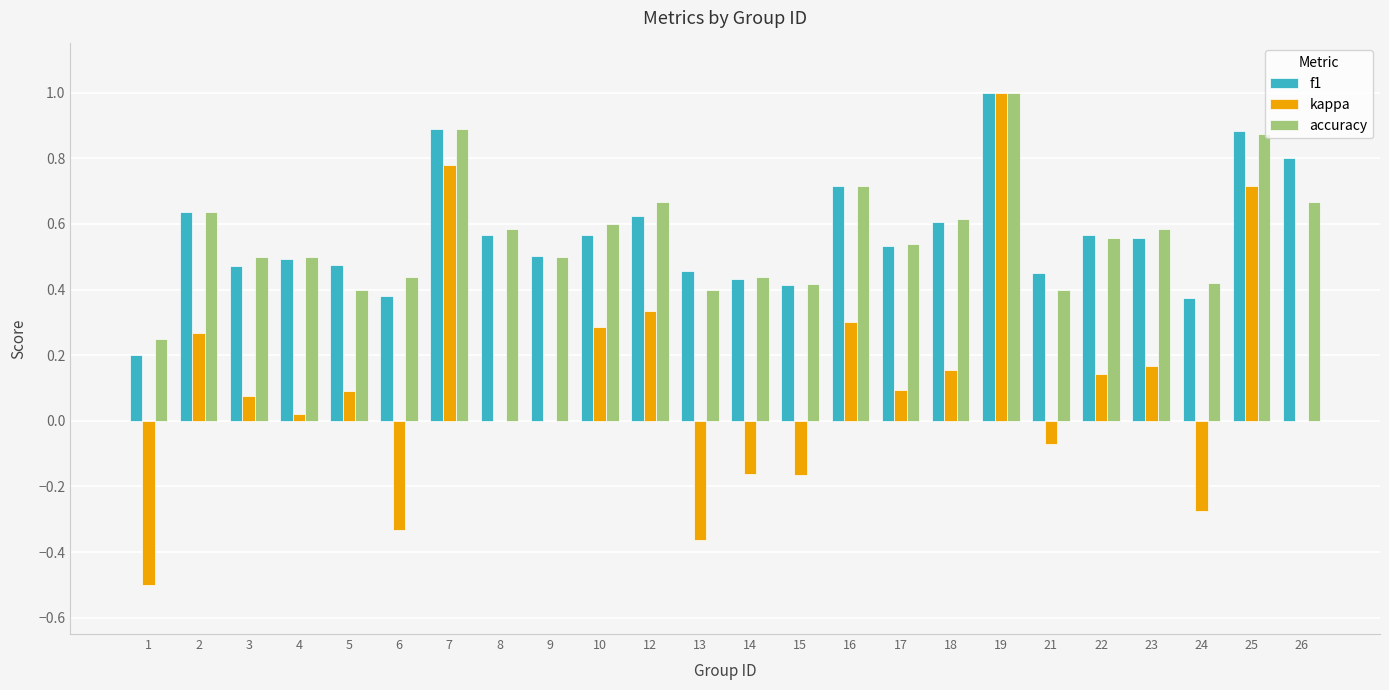

What are all the series names shown in the legend?

f1, kappa, accuracy